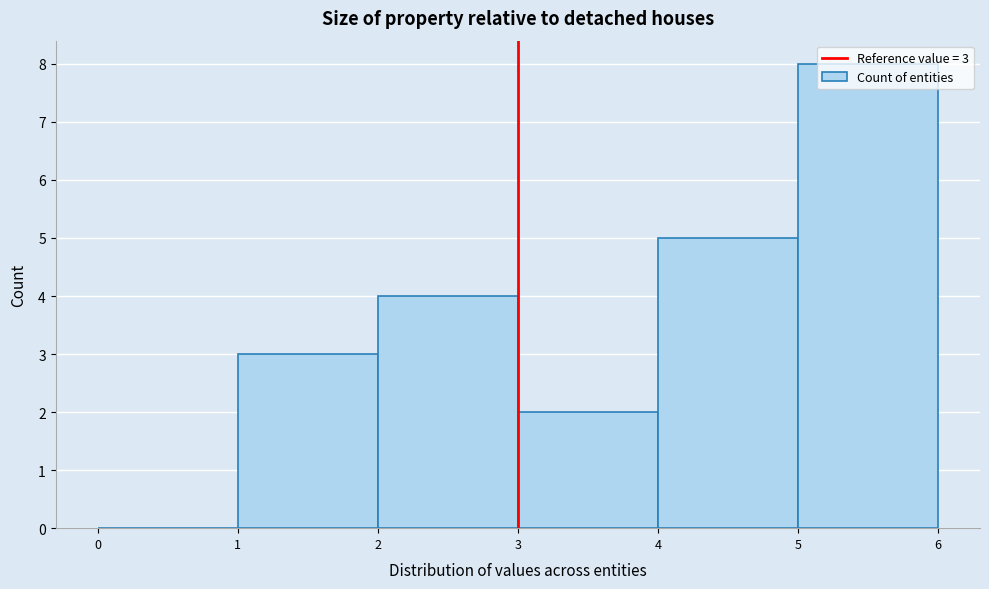

Which range on the x-axis has the tallest bar?

5 to 6